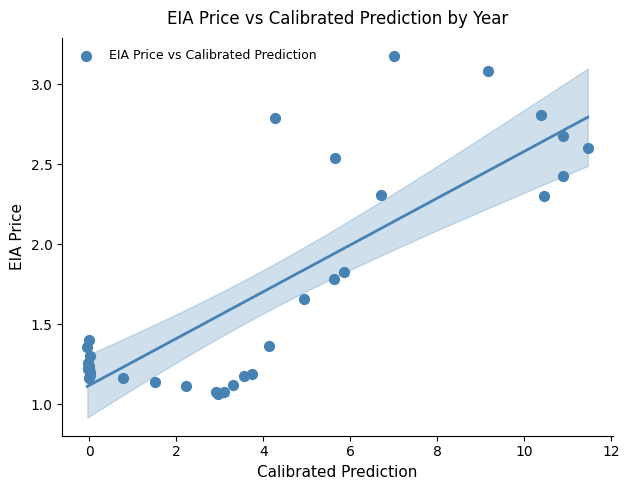

What Y value in the scatter plot is closest to 2?

1.8